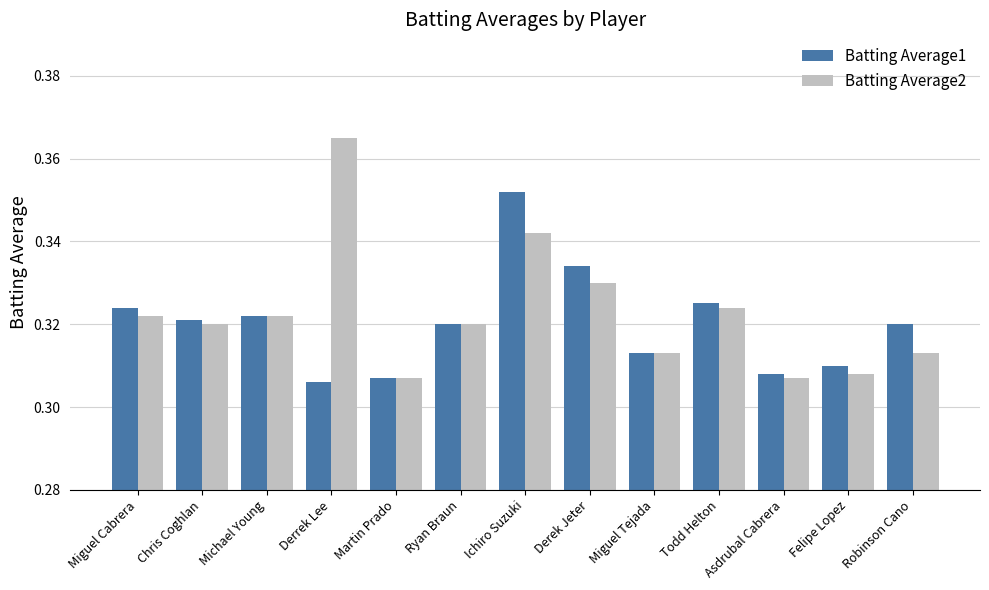

How many bars are there in total?

26